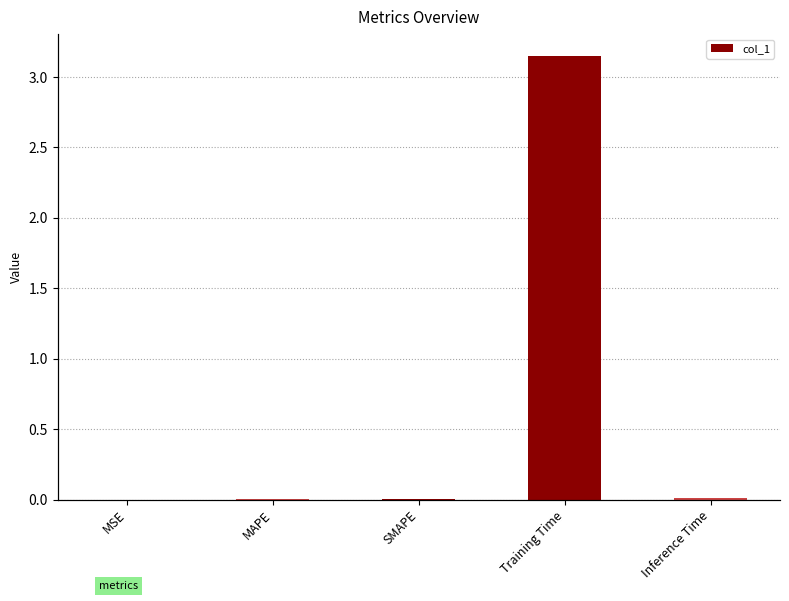

What is the change in value from SMAPE to Training Time?

+3.1